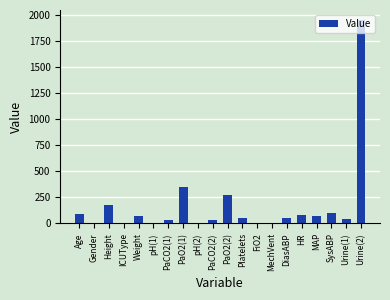

What is the greatest value displayed?

1950.0